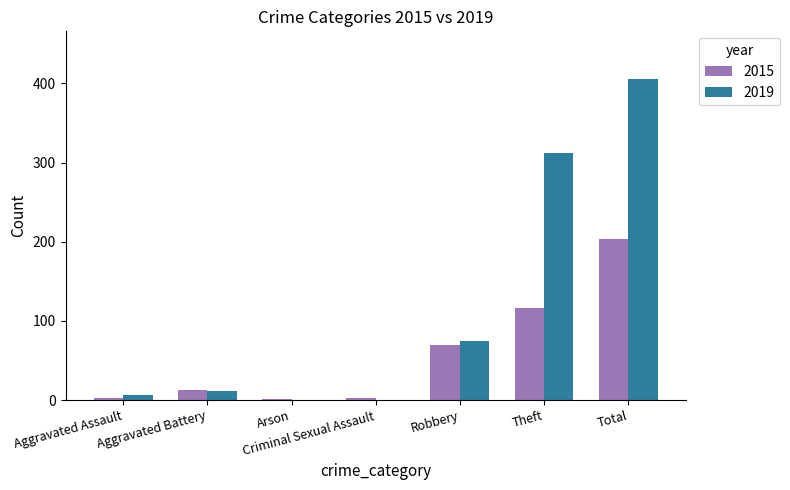

True or false: 2015 has a value of 13 at Aggravated Battery.

True